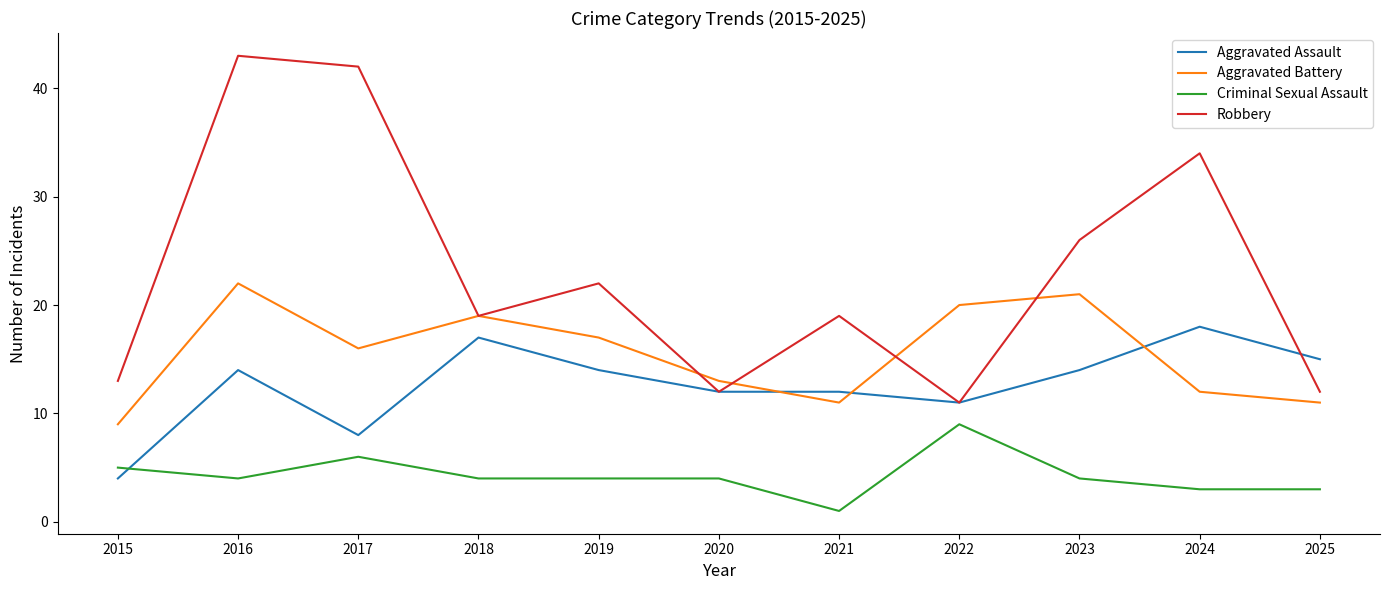

How many intersections are there between Aggravated Battery and Aggravated Assault?

3